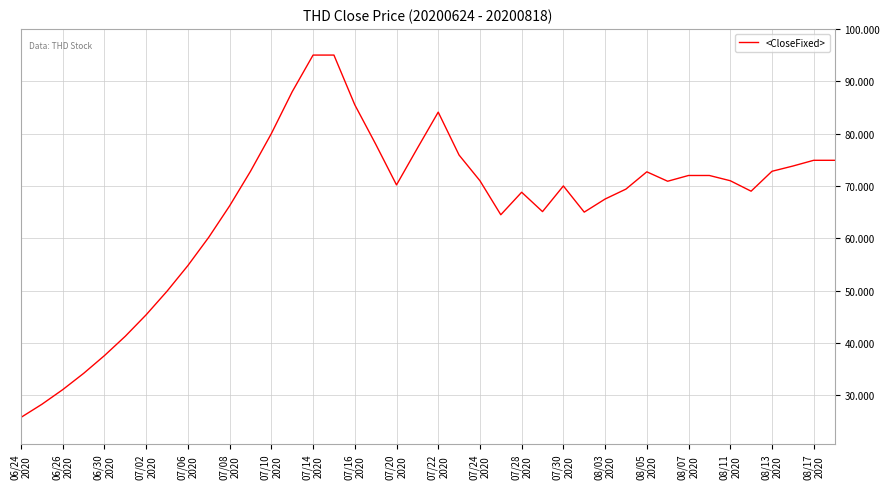

What is the maximum value shown in the chart?

95.0